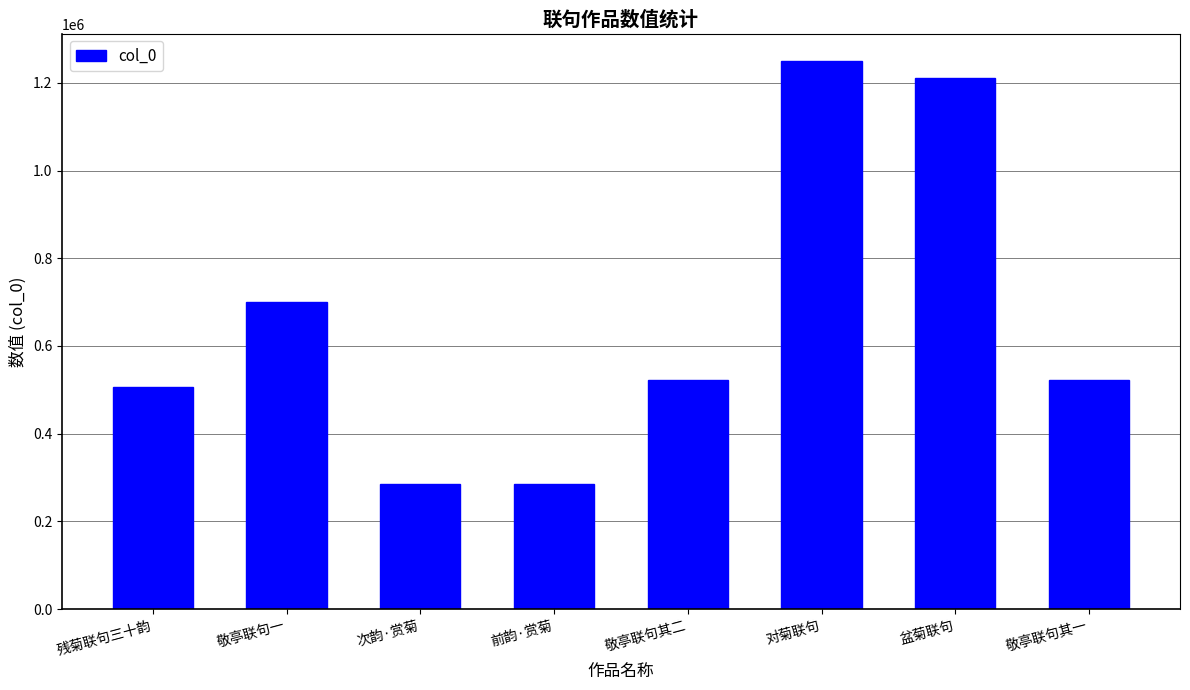

At which label does the data first exceed 522190?

敬亭联句一